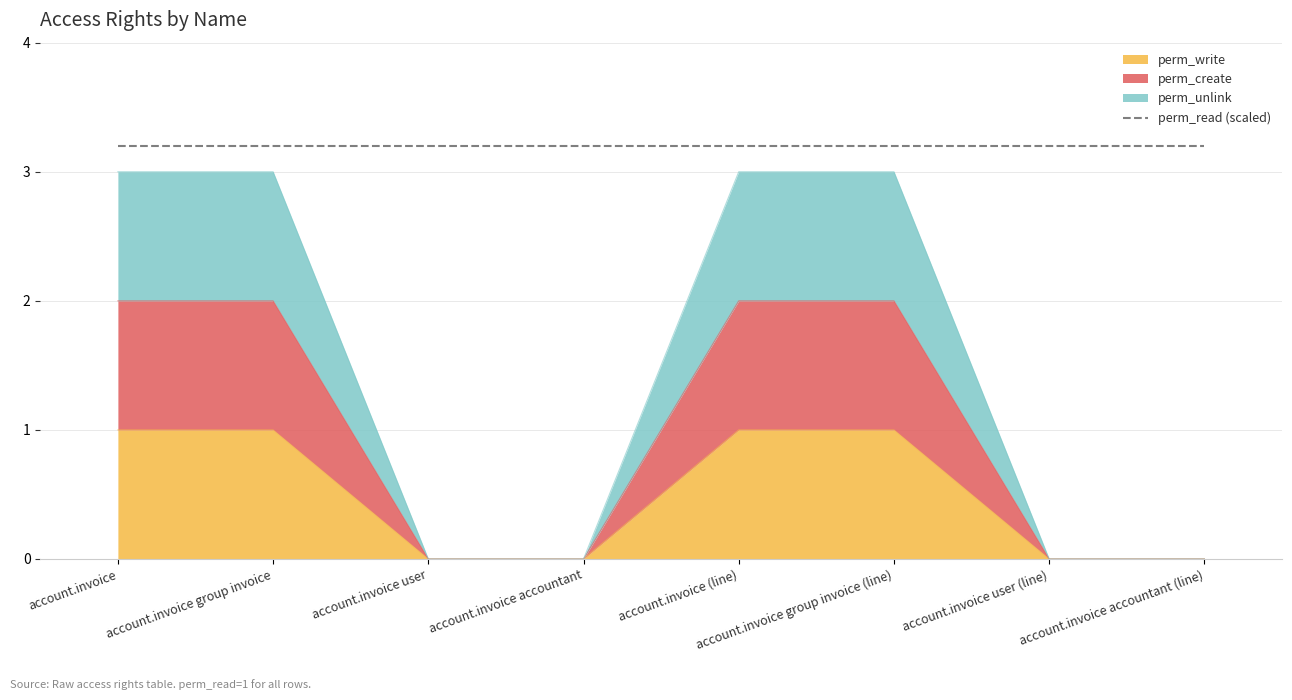

Which series has the widest spread of values?

perm_unlink